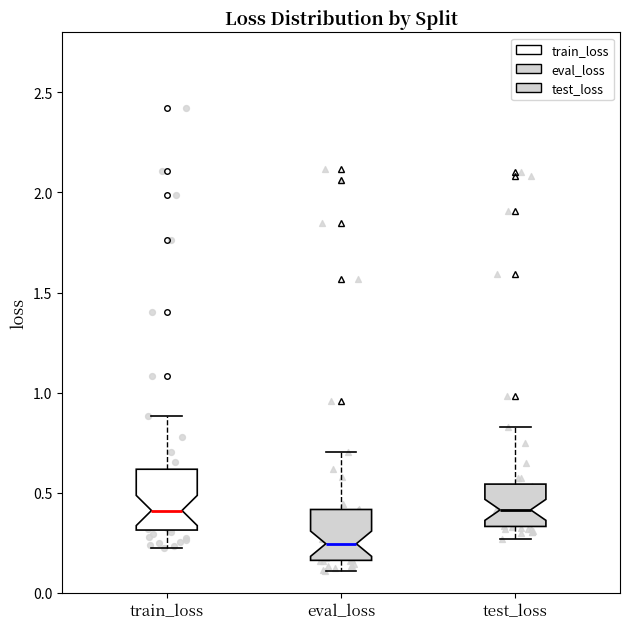

Reading left to right, read every box against the y-axis: the position of its median line, the range the box covers, and the ends of its whiskers. The values are not printed on the chart, so give them approximately, as read against the axis.

train_loss: median 0.40, box 0.30 to 0.60, whiskers 0.25 to 0.90
eval_loss: median 0.25, box 0.15 to 0.40, whiskers 0.10 to 0.70
test_loss: median 0.40, box 0.35 to 0.55, whiskers 0.25 to 0.85